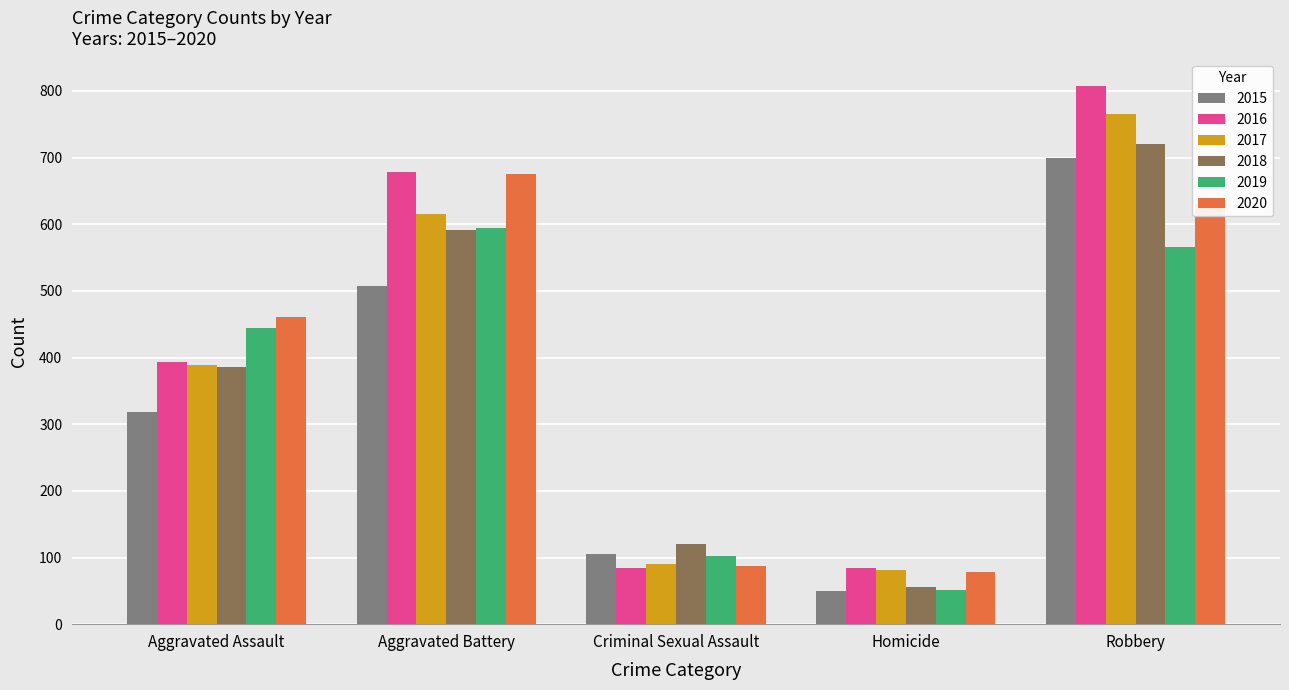

What is the difference between the highest and lowest values at Homicide?

35